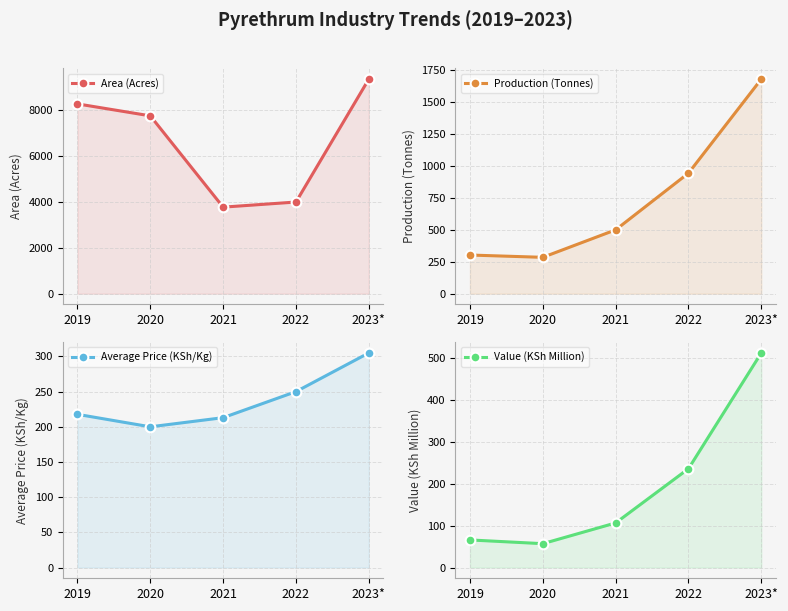

Where does the Production (Tonnes) series first go above 500?

2021